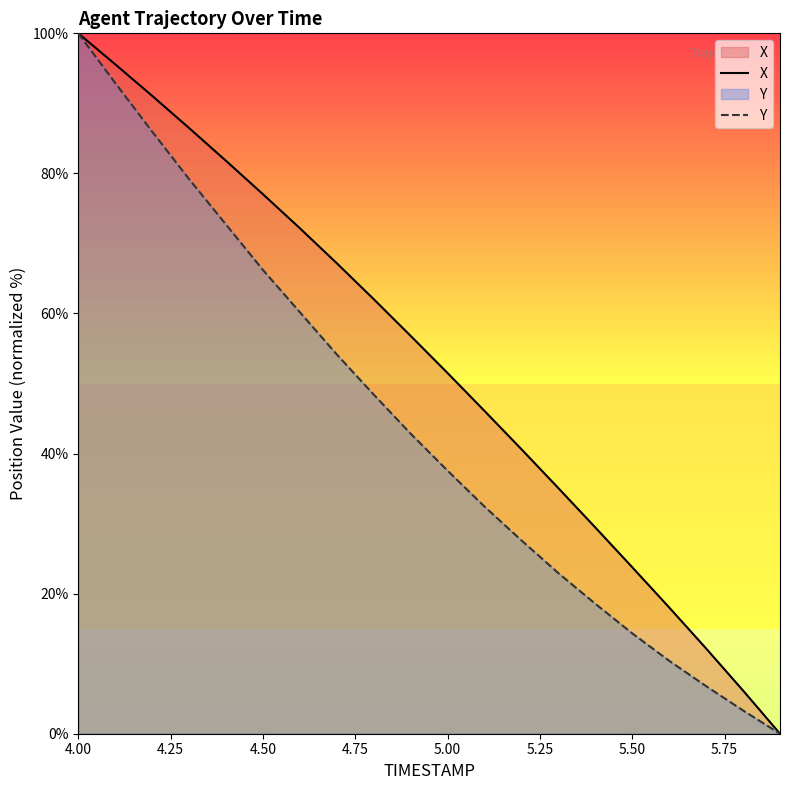

Which series has the largest total across all categories?

X